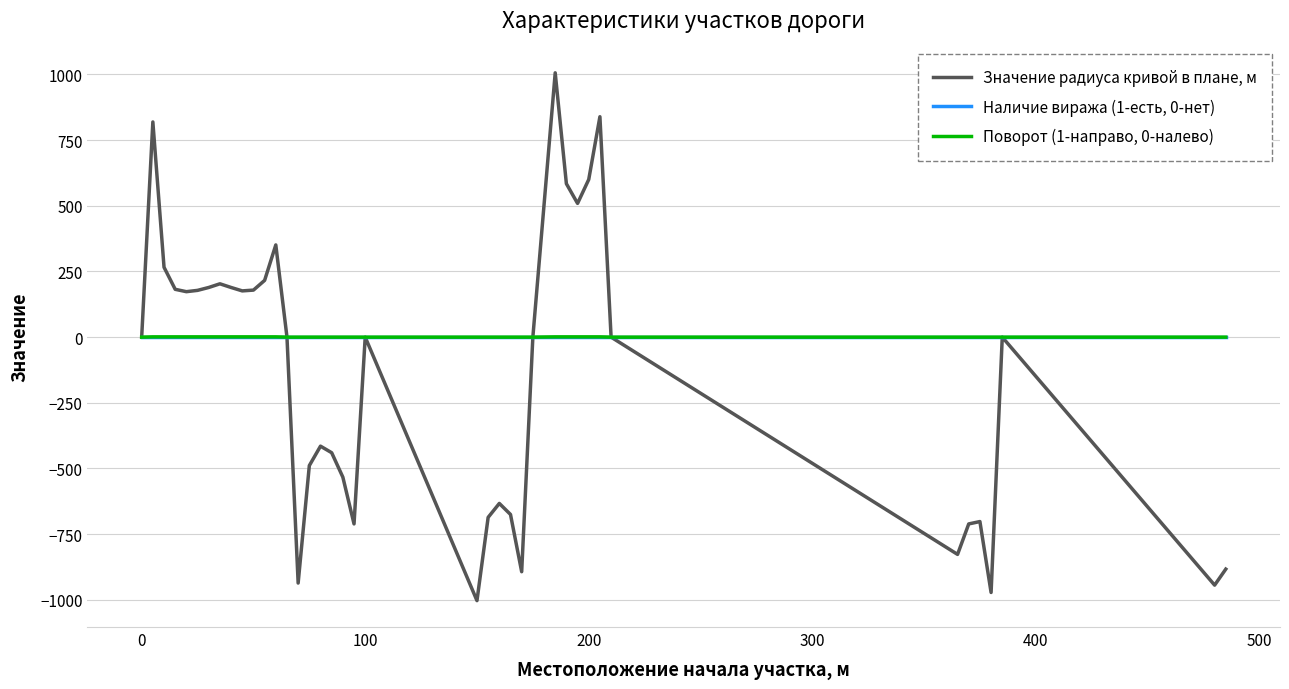

How many distinct data groups are displayed?

3